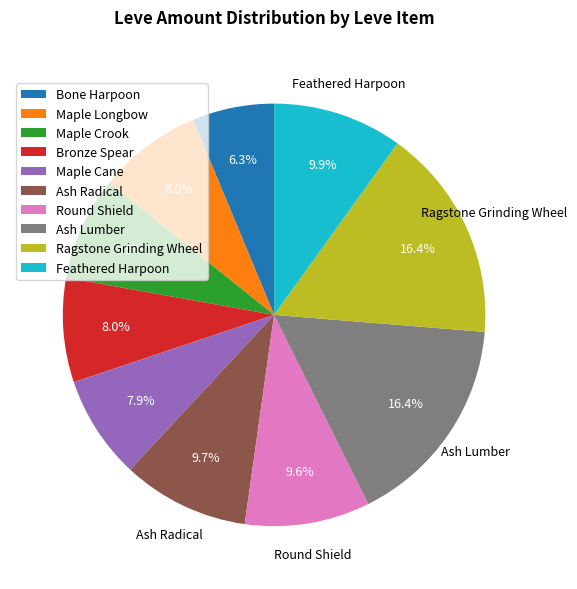

Does Ash Lumber account for over 50% of the chart?

No